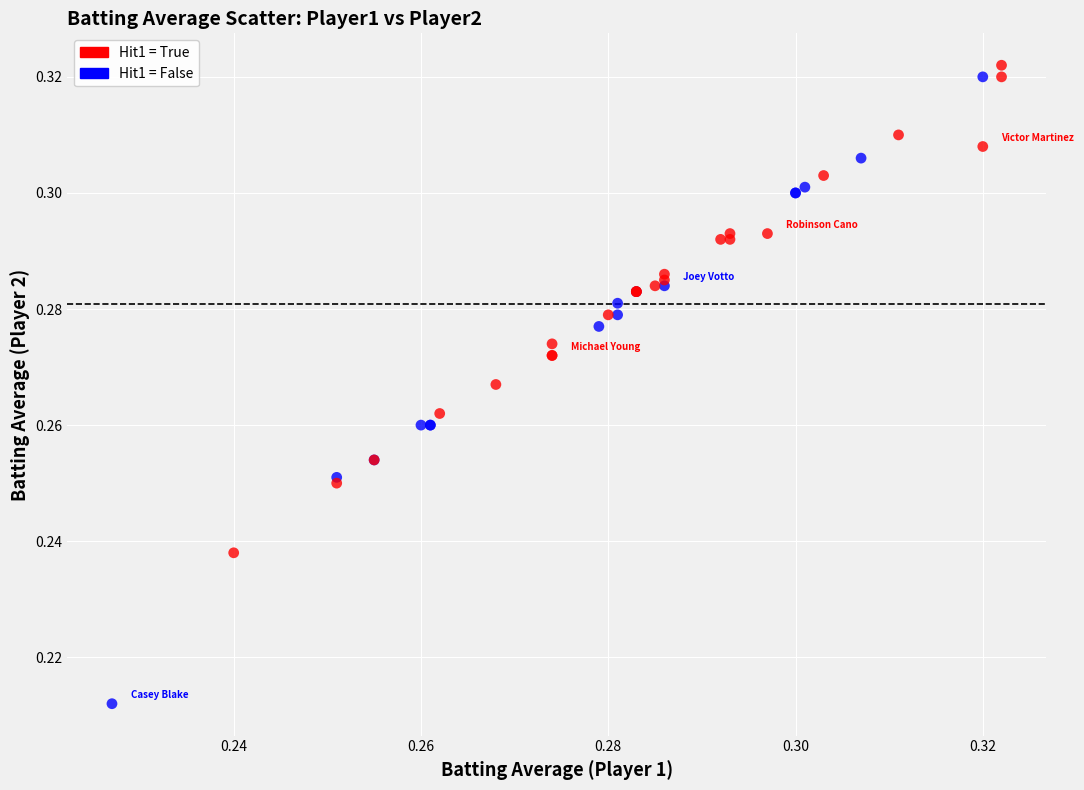

Which series has the widest spread of Y values?

Hit1 = False